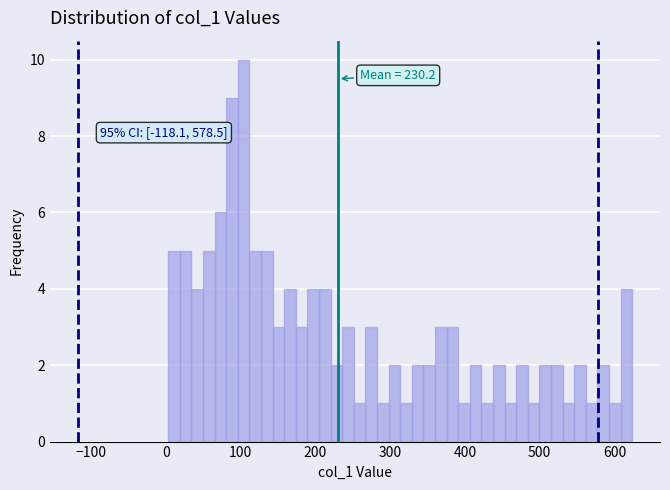

Around what value on the x-axis is the tallest bar? Give the approximate position of its centre, as read against the axis.

100